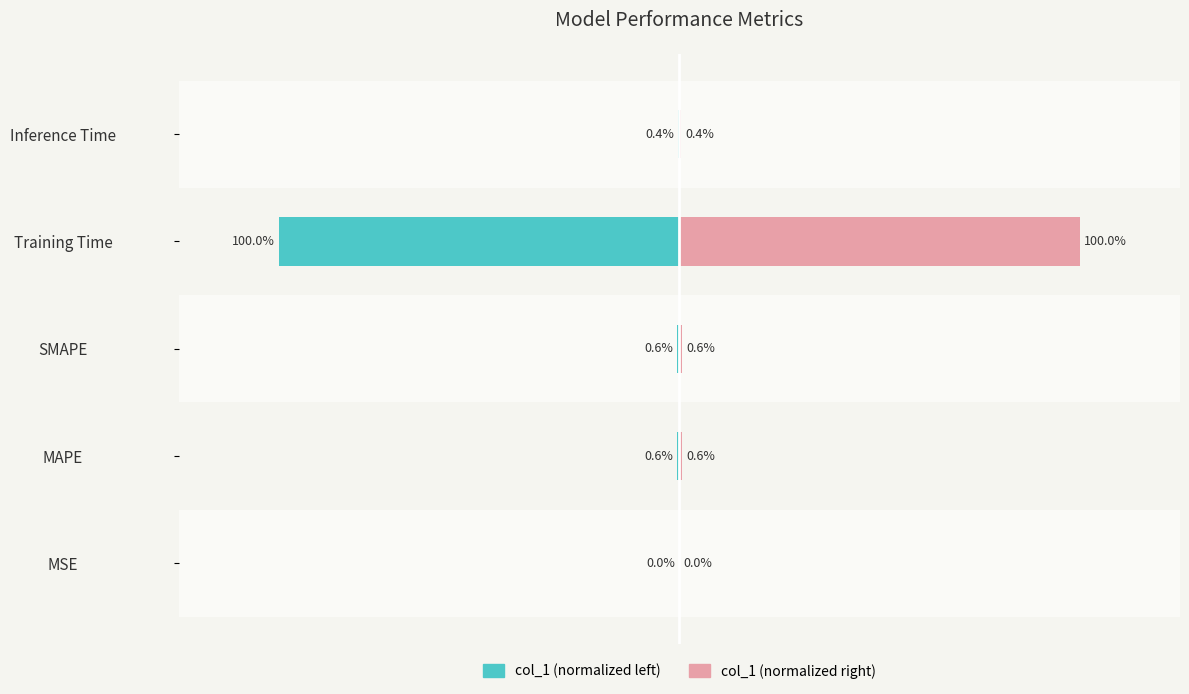

Are the bars grouped side by side (vs. stacked)?

Yes